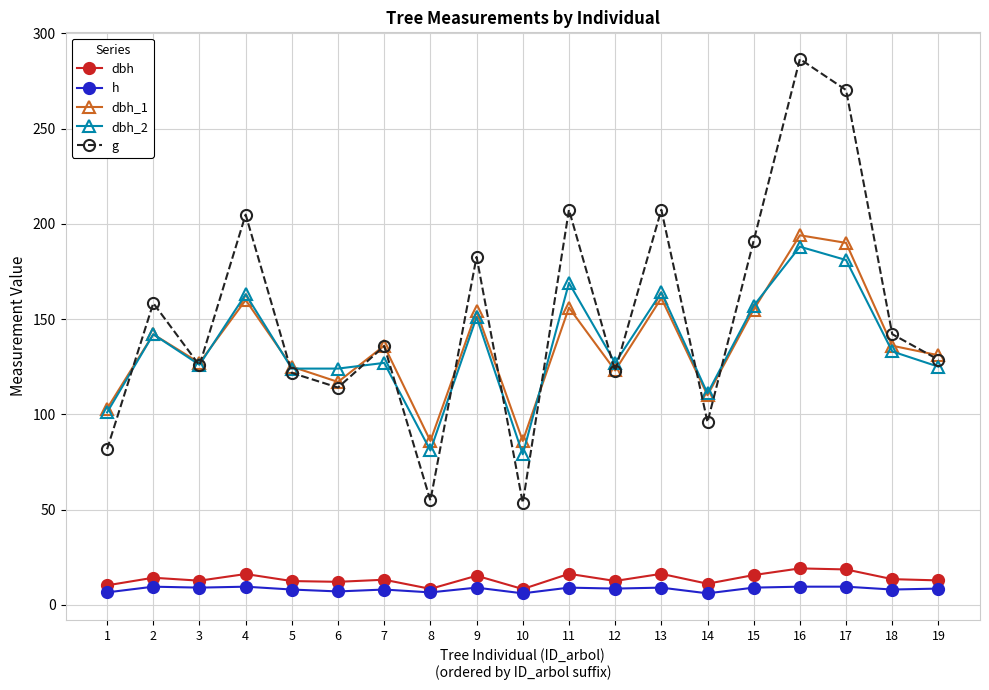

Which series has the largest range (max minus min)?

g